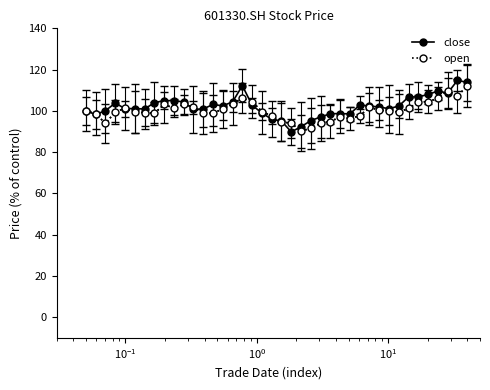

What is the maximum value for close?

114.8